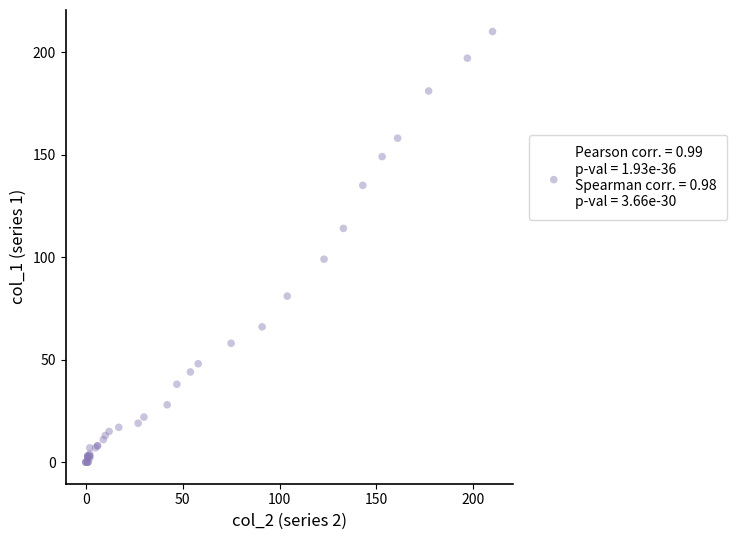

What Y value in the scatter plot is closest to 105?

99